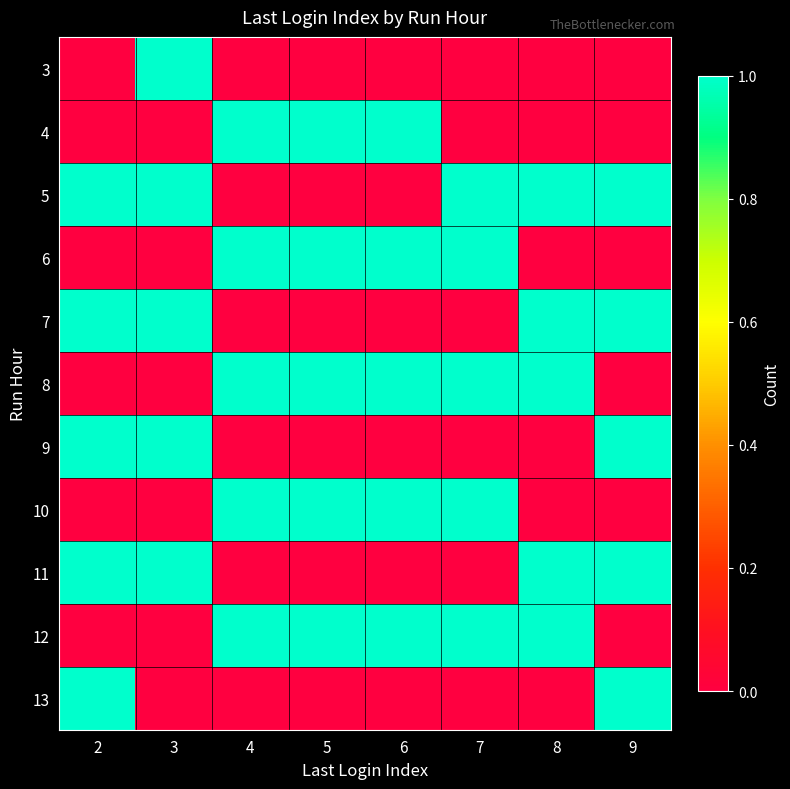

How many distinct data groups are displayed?

11